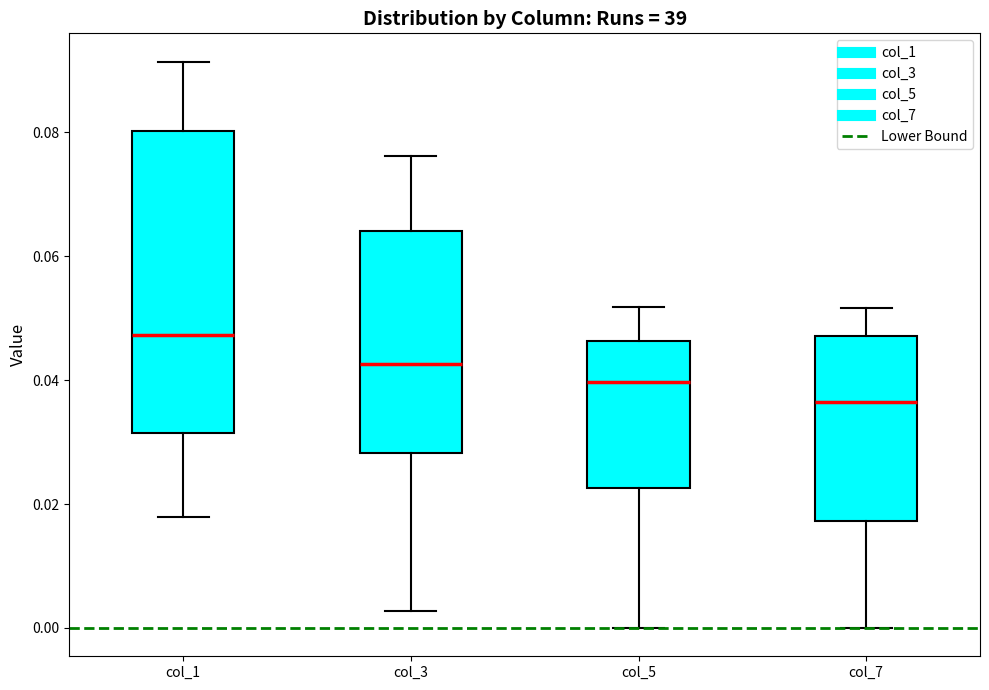

Which box's median line is the highest?

col_1